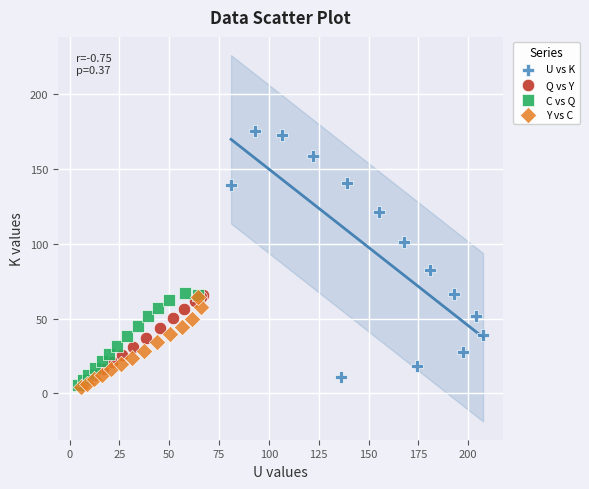

Which series has the widest spread of Y values?

U vs K